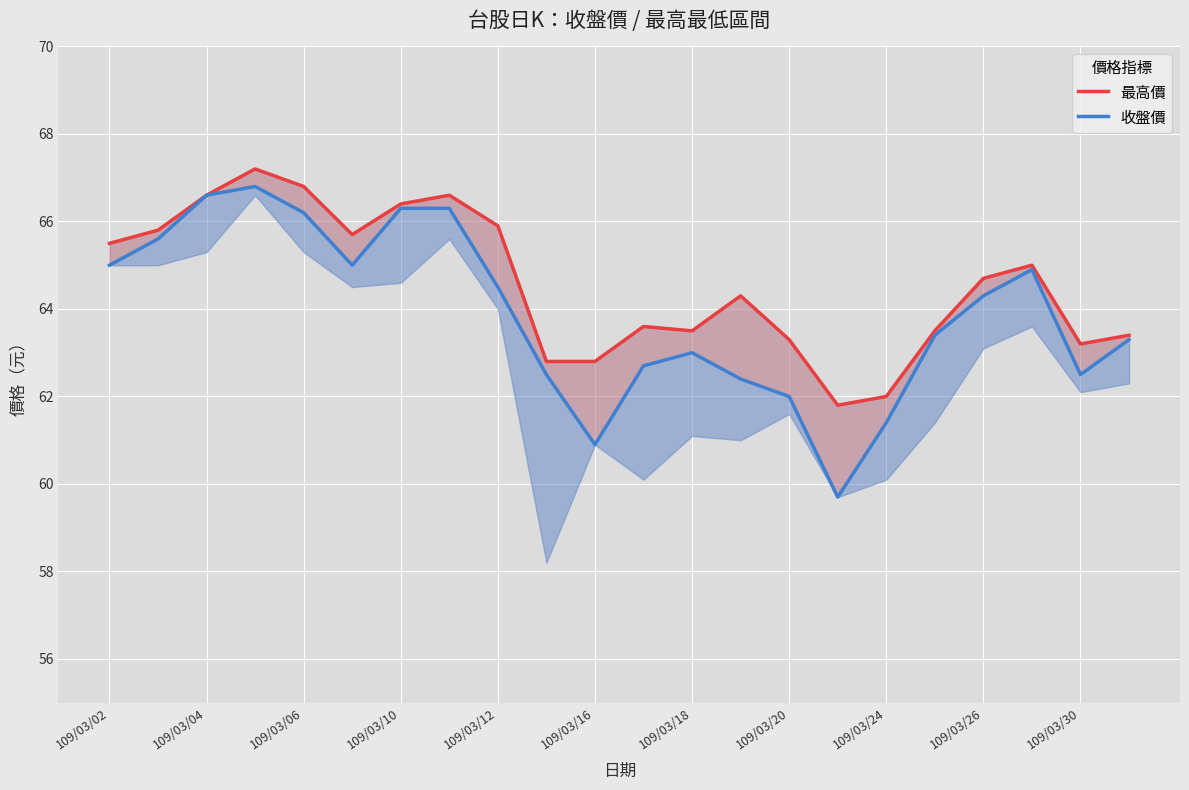

Which series has the largest total across all categories?

最高價